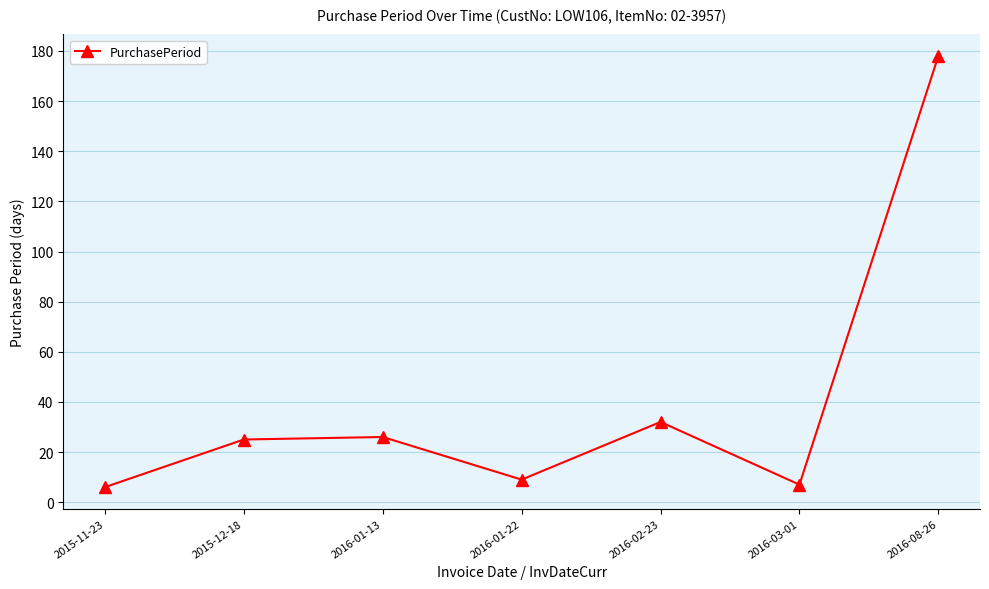

Count the number of categories in the chart.

7